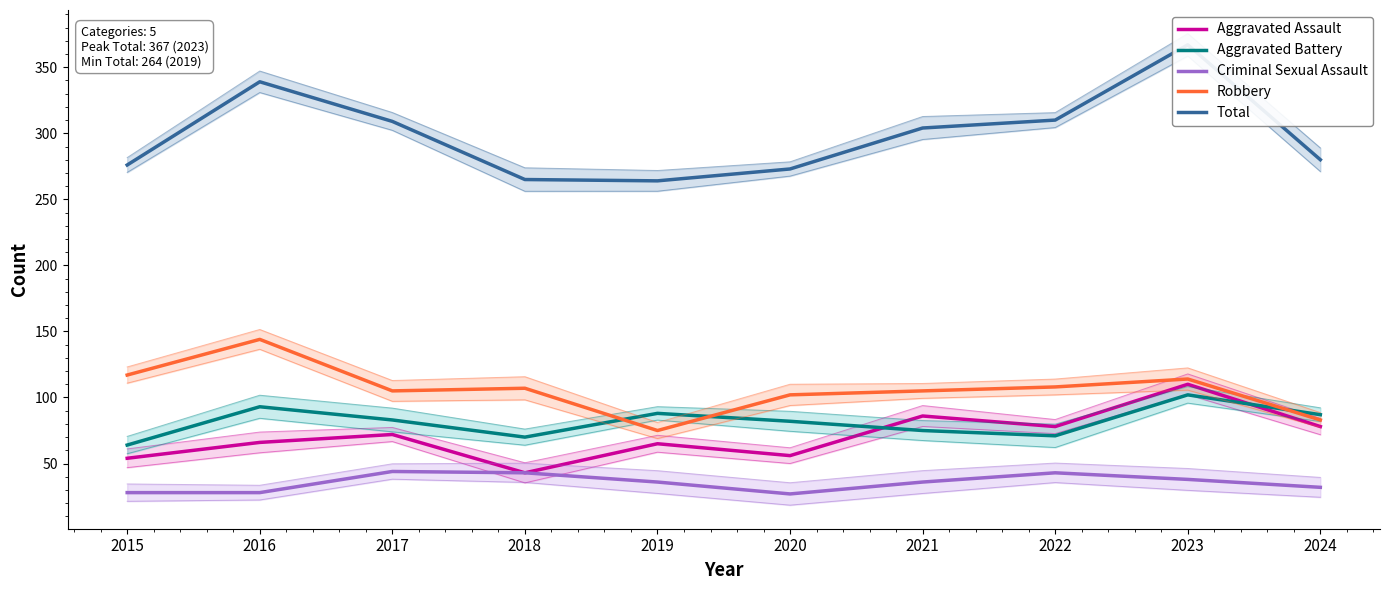

True or false: Aggravated Battery has more than 2 interior local peaks.

True